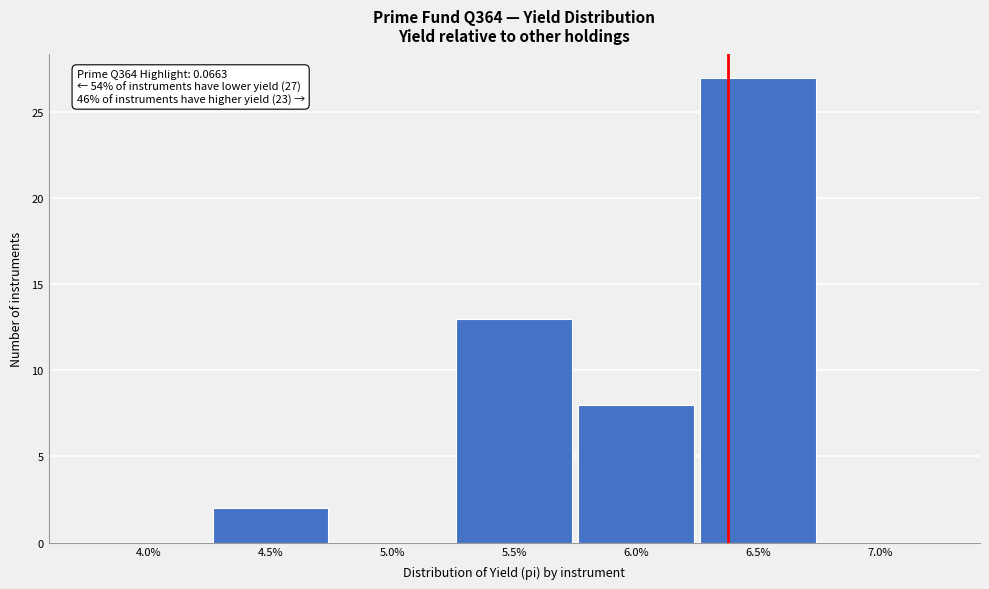

Reading left to right, extract all data points from this chart.

4.0%=0	4.5%=2	5.0%=0	5.5%=13	6.0%=8	6.5%=27	7.0%=0